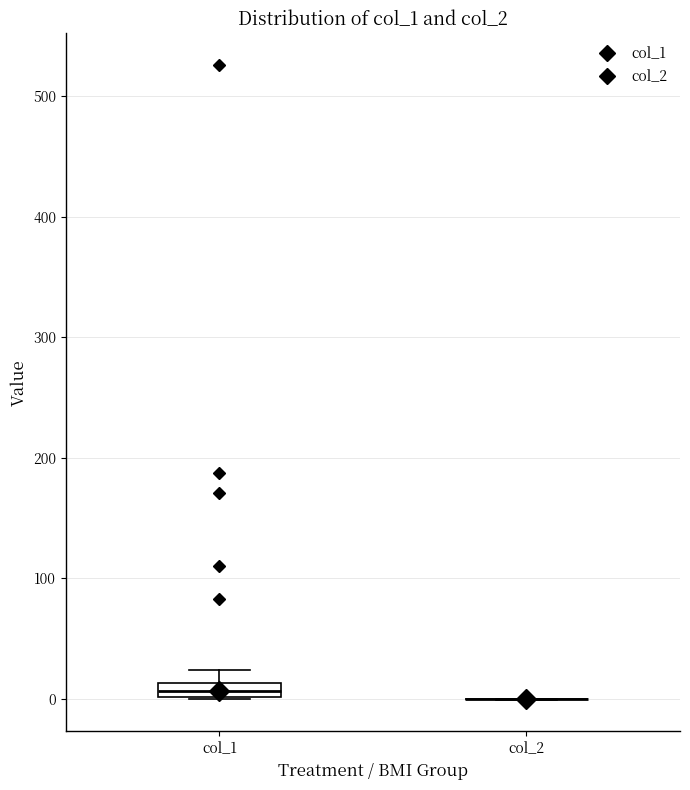

Which box is the tallest, from its lower edge to its upper edge?

col_1